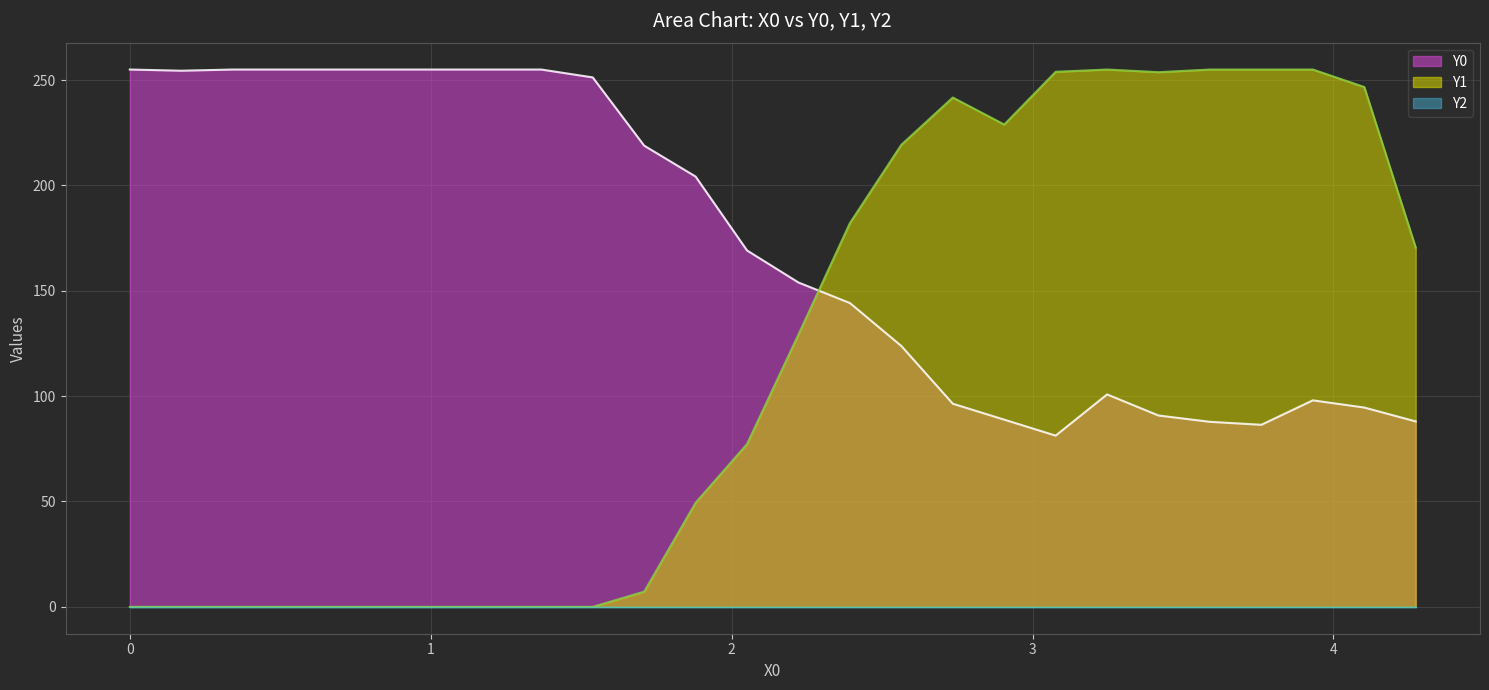

Which series ends up on top after the final intersection of Y0 and Y1?

Y1